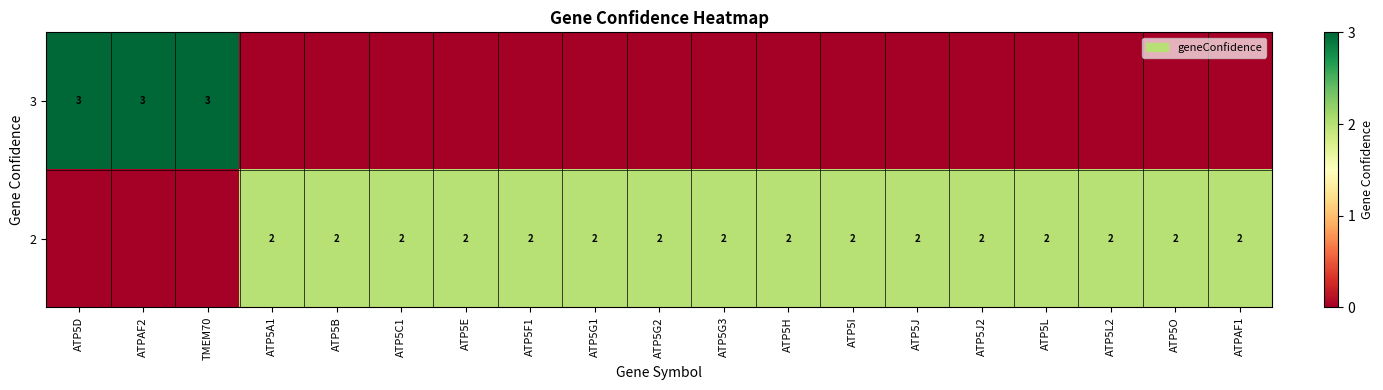

Is it true that 3 equals 4 at ATP5D?

False